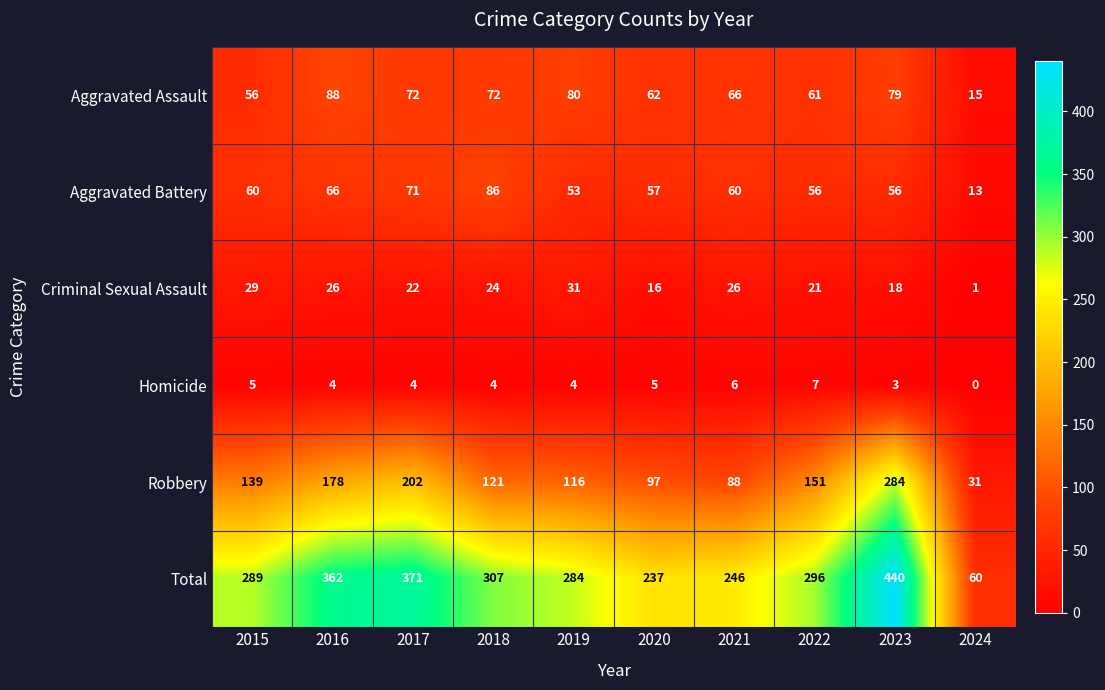

What is the spread (max minus min) of values at 2022?

289